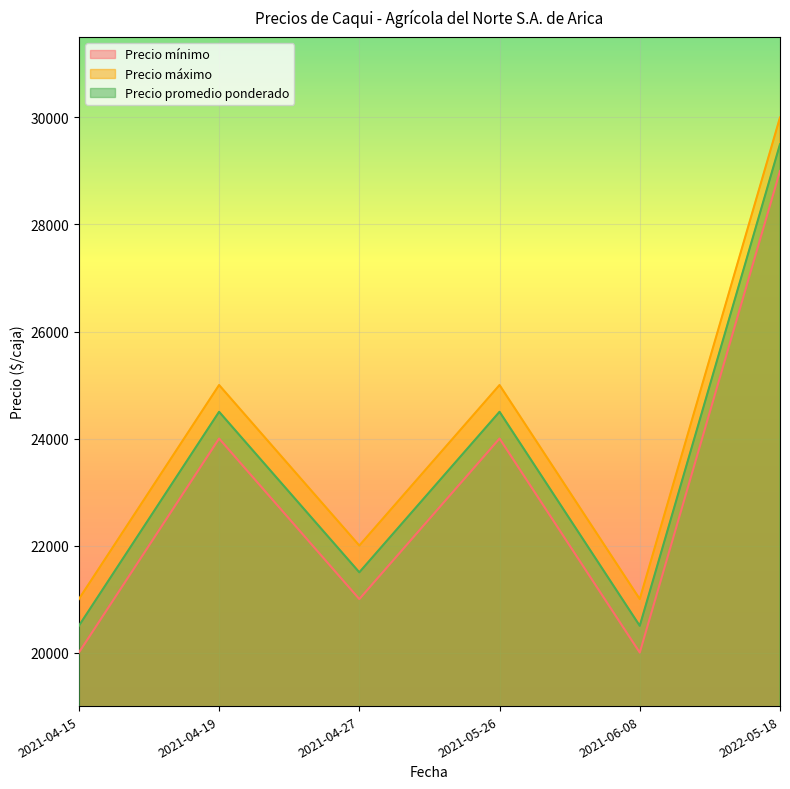

How many lines are shown in the chart?

3